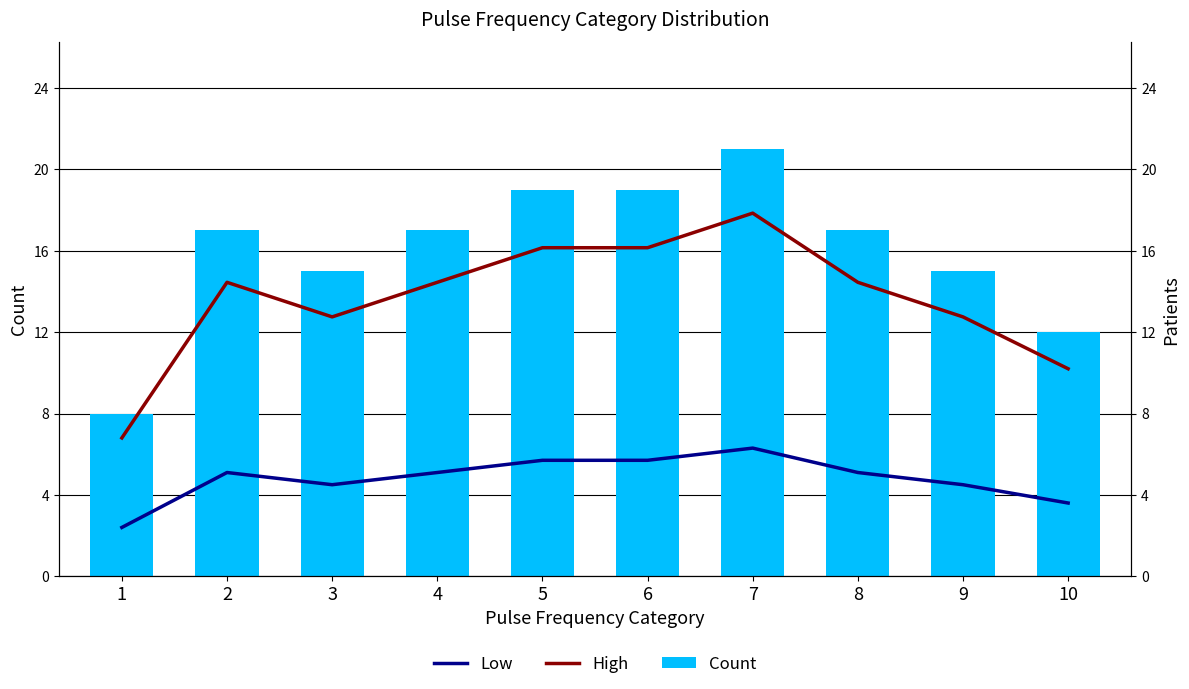

Rank the series at 8 from lowest to highest value.

Low, High, Count